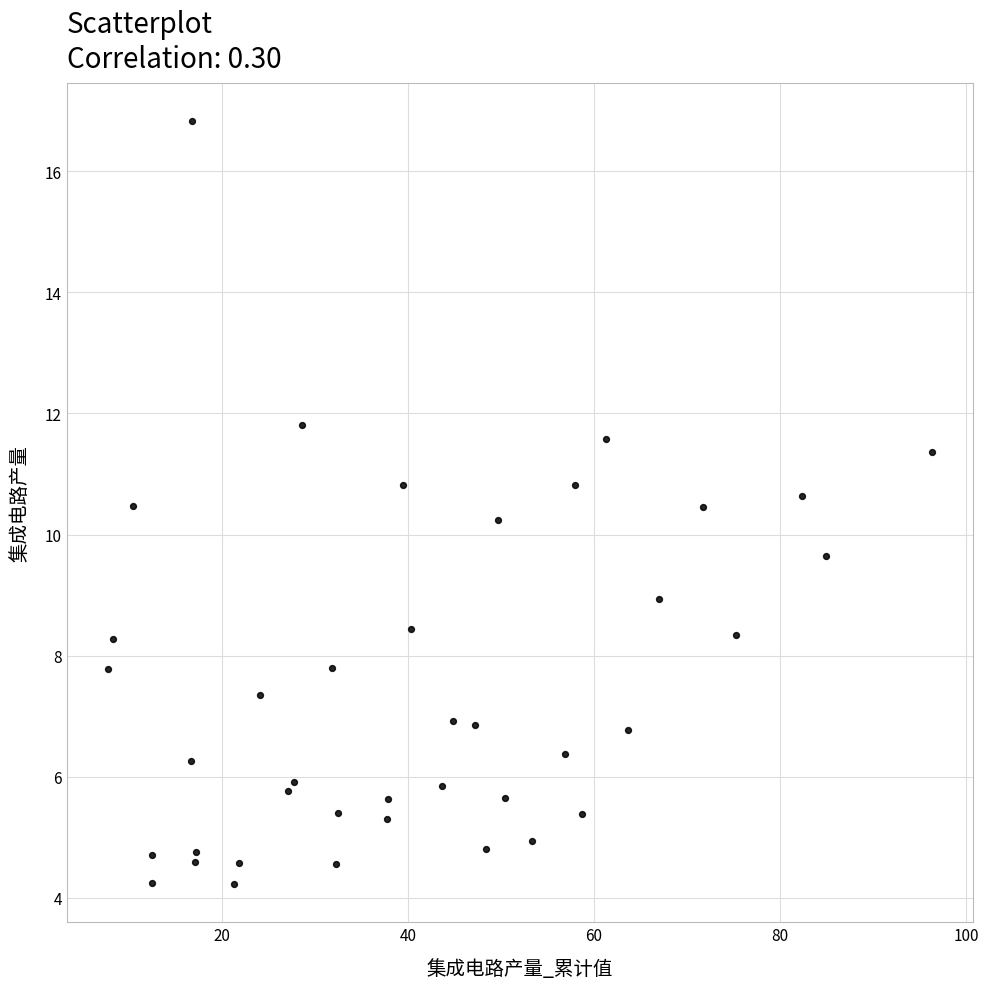

What is the range of X values (max minus min)?

88.5